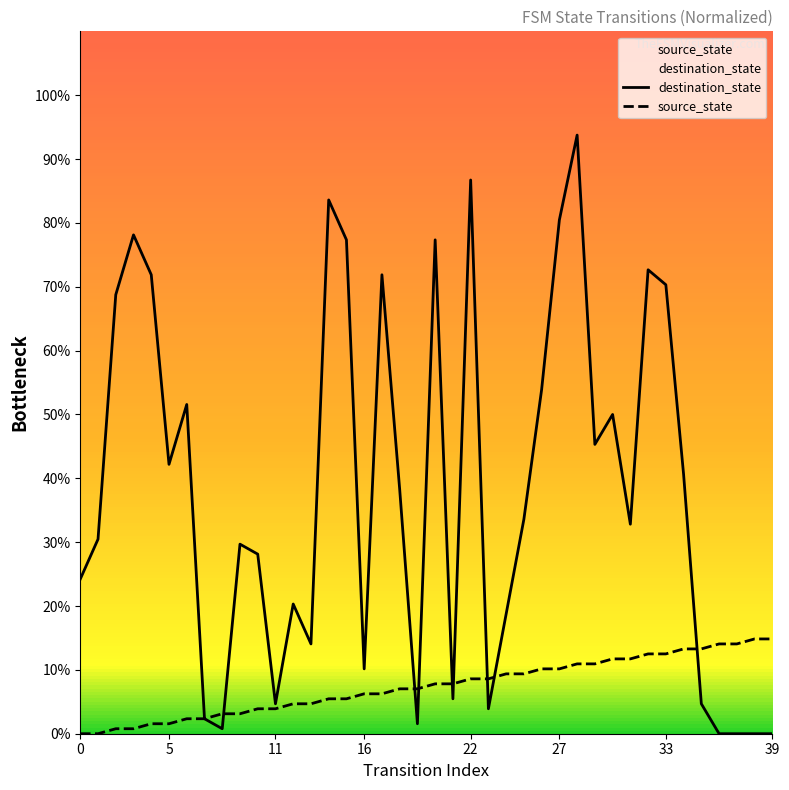

The value of destination_state at 15 is 117.9. True or false?

False